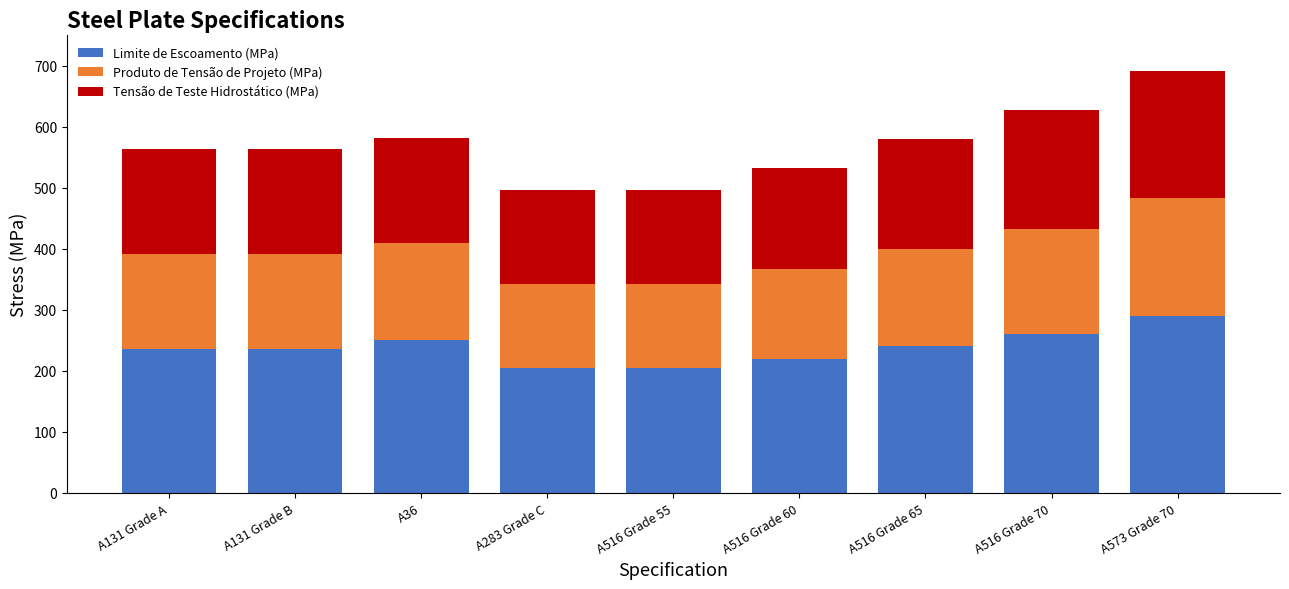

At which category is the sum across all series the highest?

A573 Grade 70